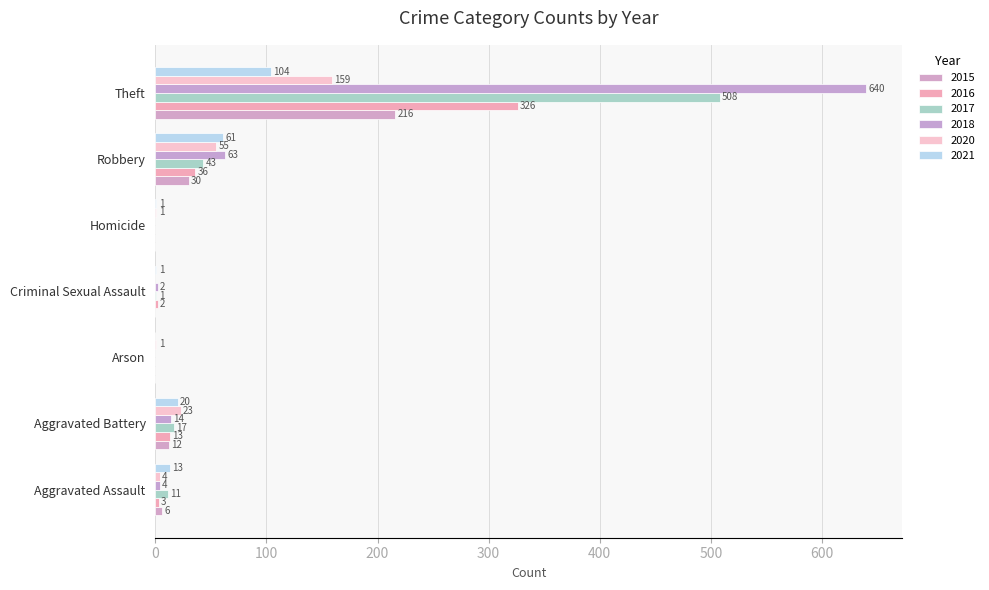

What are all the series names shown in the legend?

2015, 2016, 2017, 2018, 2020, 2021